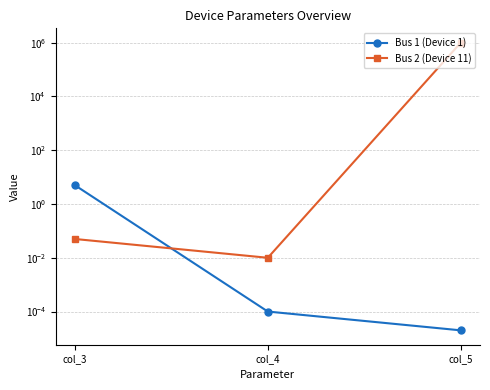

Does the chart have visible grid lines?

Yes